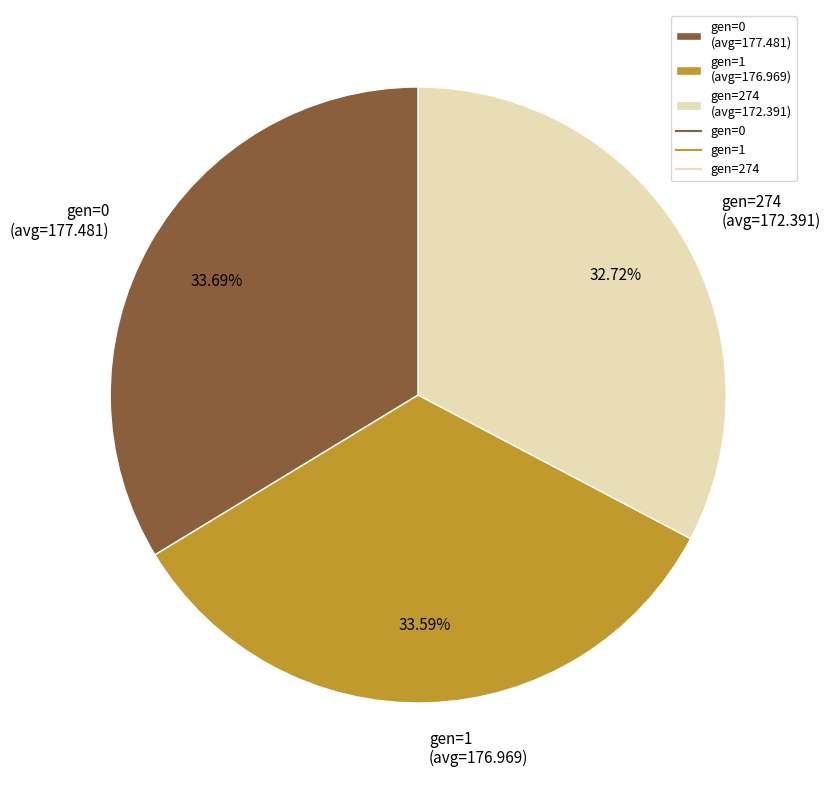

What is the ratio of the value at gen=1 (avg=176.969) to the value at gen=274 (avg=172.391)?

1.0